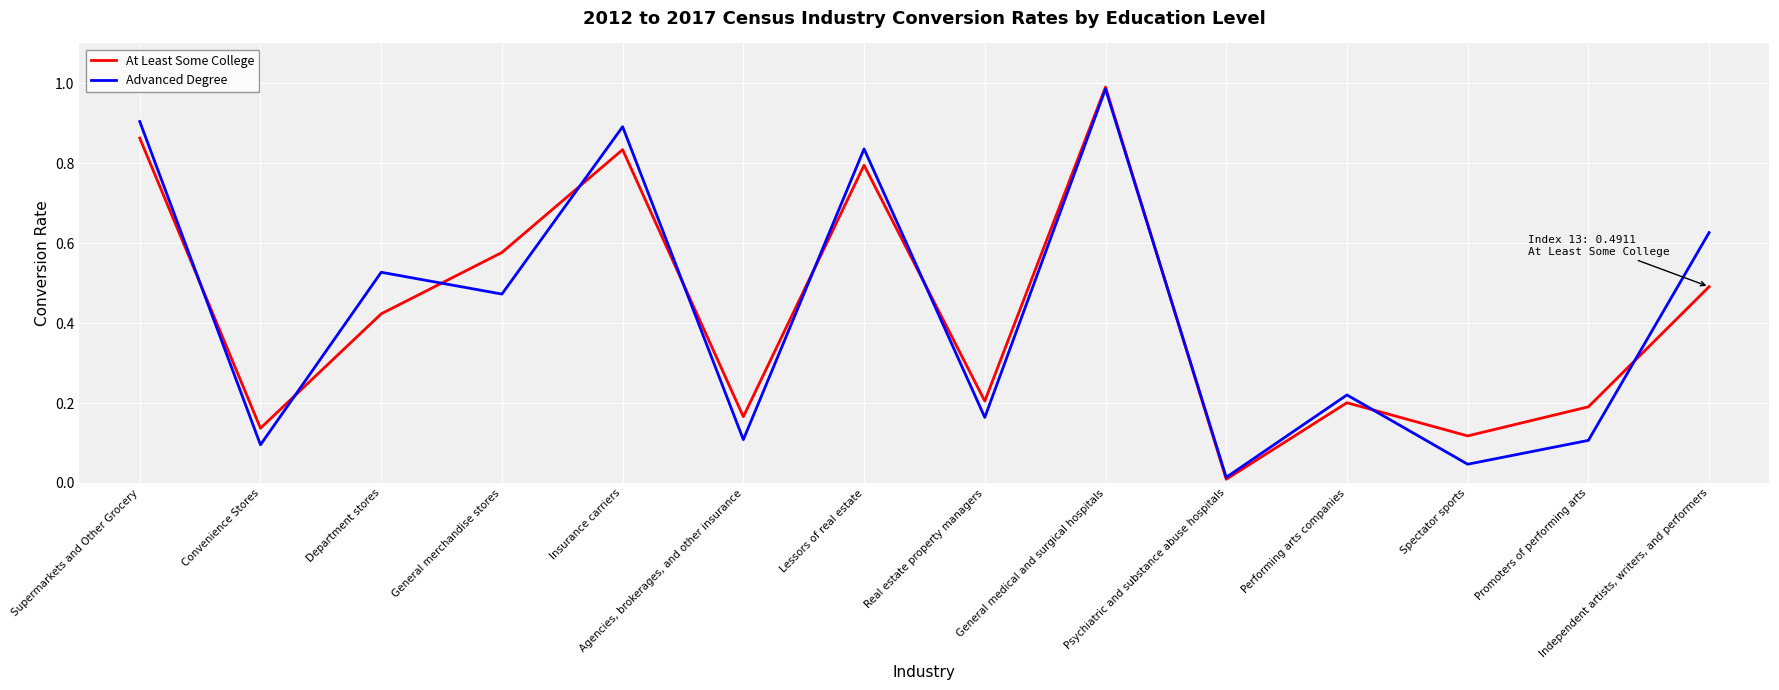

Which series ends up on top after the final intersection of Advanced Degree and At Least Some College?

Advanced Degree